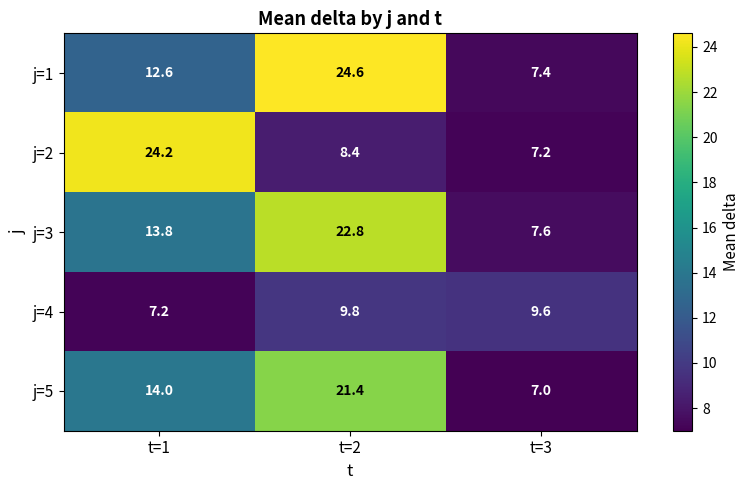

How many data points in j=1 are less than 12?

1